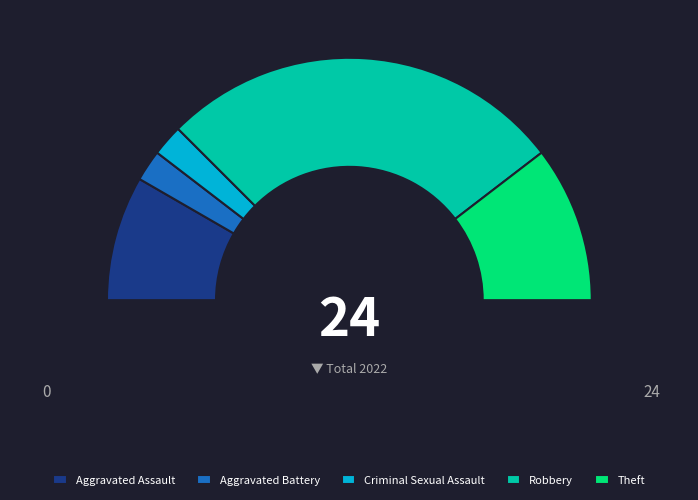

Count the number of slices in the pie.

5